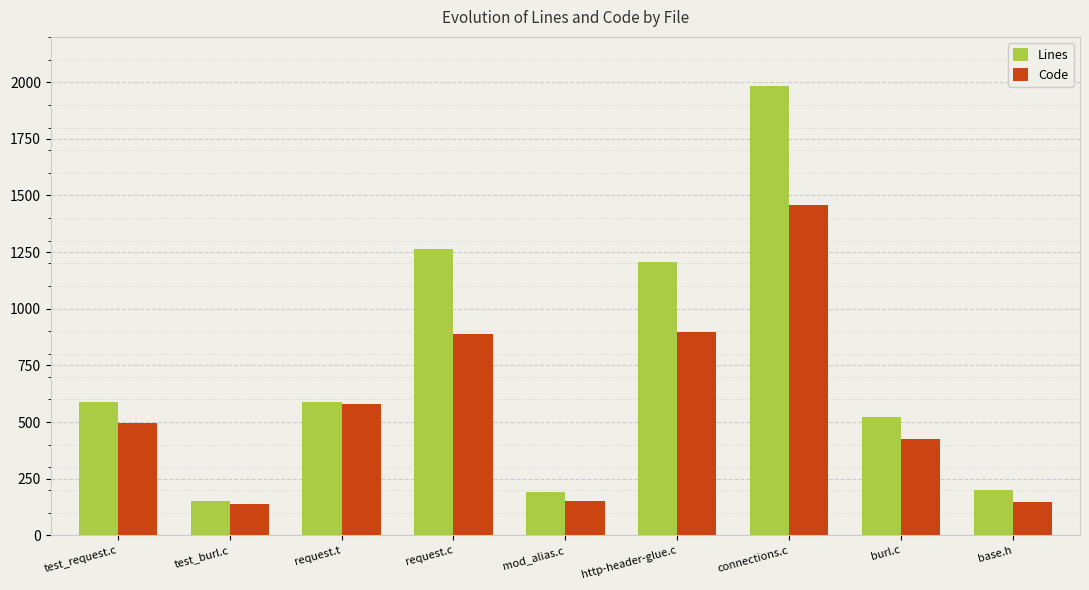

True or false: Lines has a value of 173 at request.t.

False